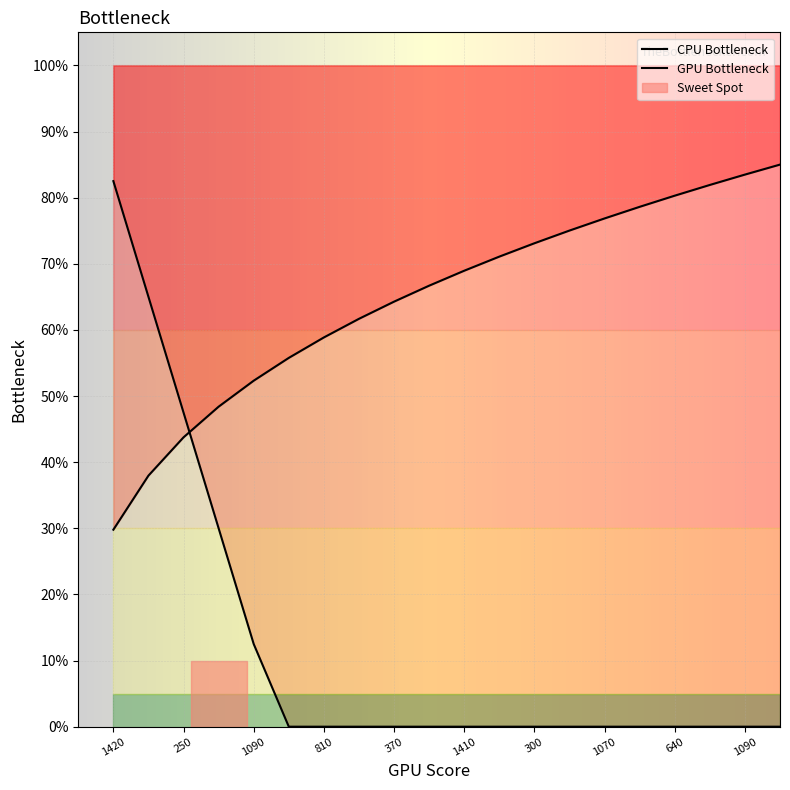

What is the difference between the second highest and minimum values in the GPU Bottleneck series?

53.7